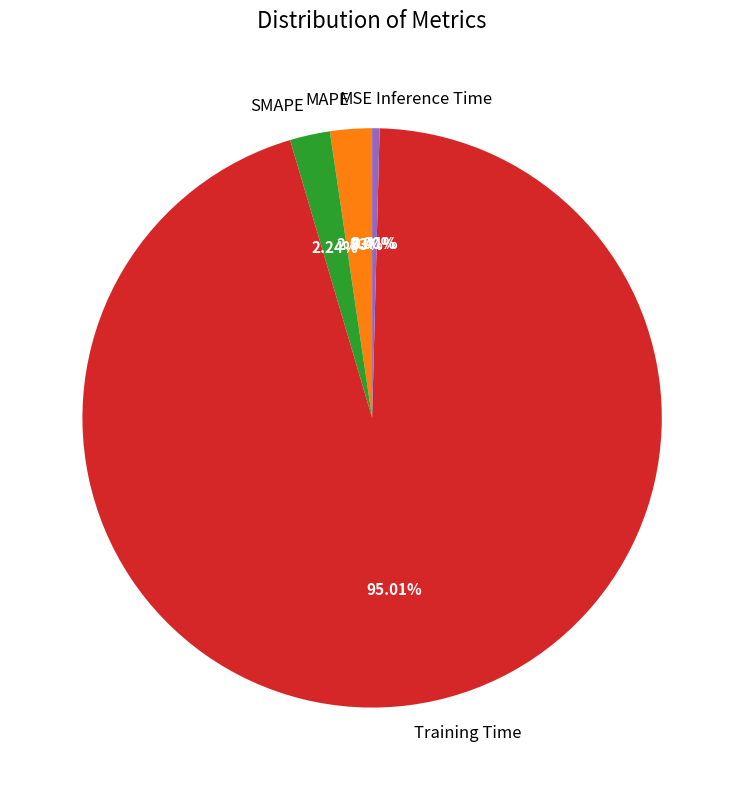

What percentage do Inference Time and Training Time together represent?

95.4%